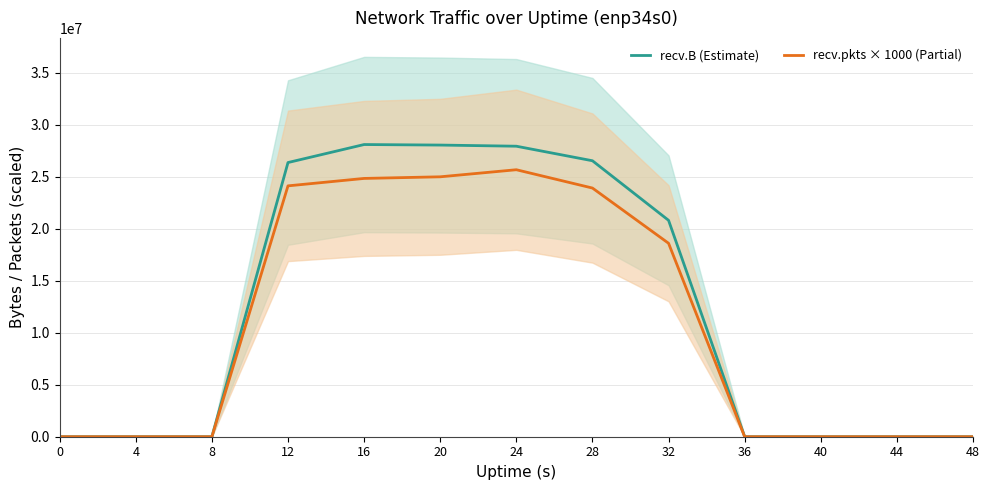

Rank the series at 32 from lowest to highest value.

recv.pkts × 1000 (Partial), recv.B (Estimate)